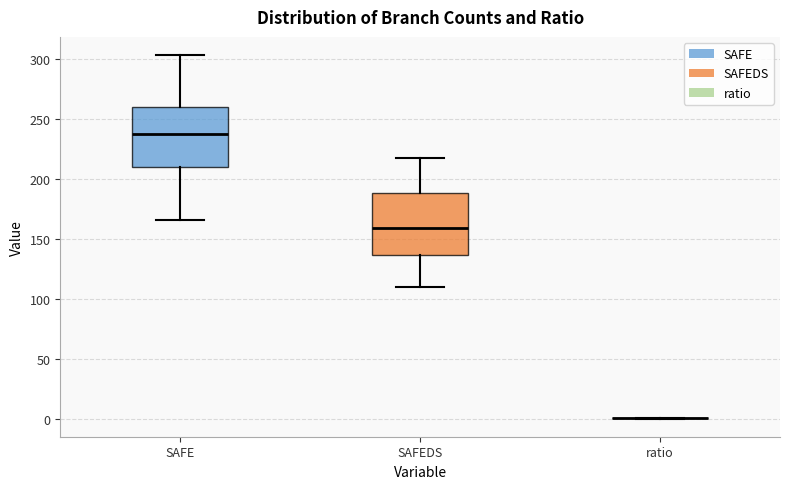

Reading left to right, read every box against the y-axis: the position of its median line, the range the box covers, and the ends of its whiskers. The values are not printed on the chart, so give them approximately, as read against the axis.

SAFE: median 235, box 210 to 260, whiskers 165 to 305
SAFEDS: median 160, box 135 to 190, whiskers 110 to 215
ratio: box collapsed to a line at 0, whiskers 0 to 0